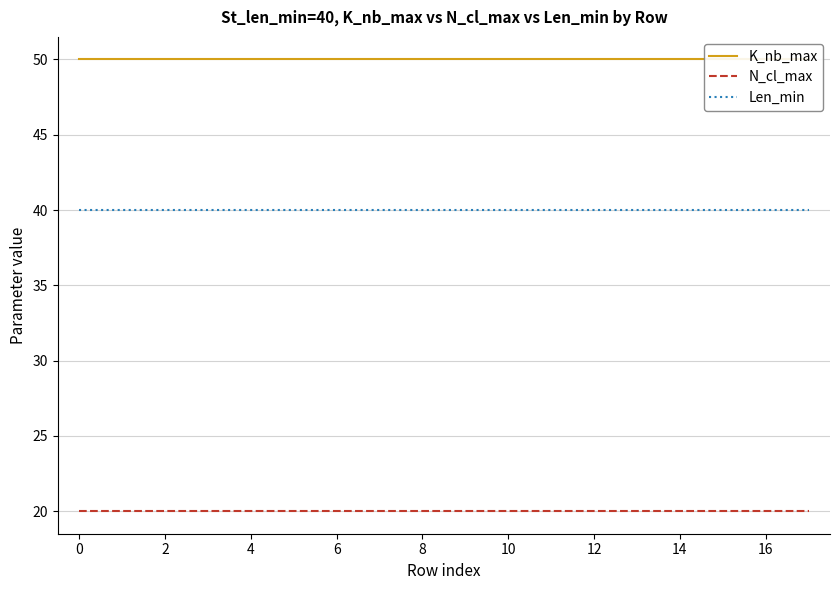

True or false: Len_min and K_nb_max intersect in this chart.

False